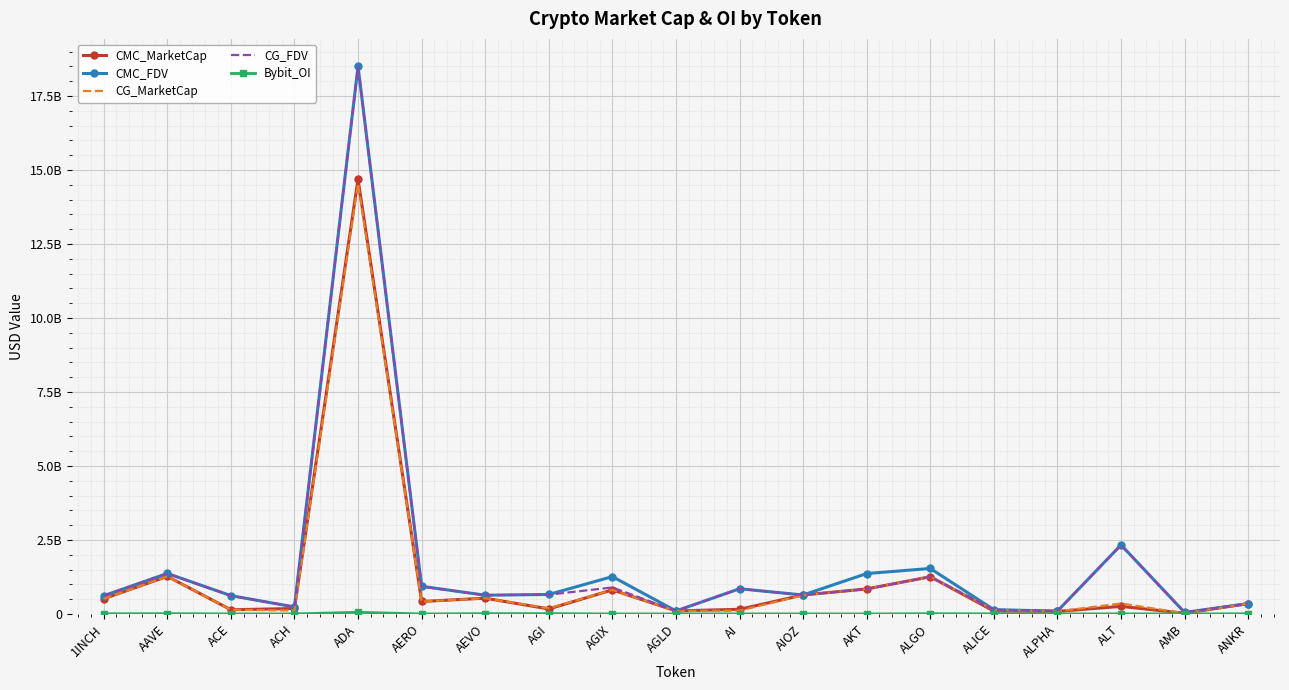

True or false: Bybit_OI and CMC_MarketCap cross at least once.

False